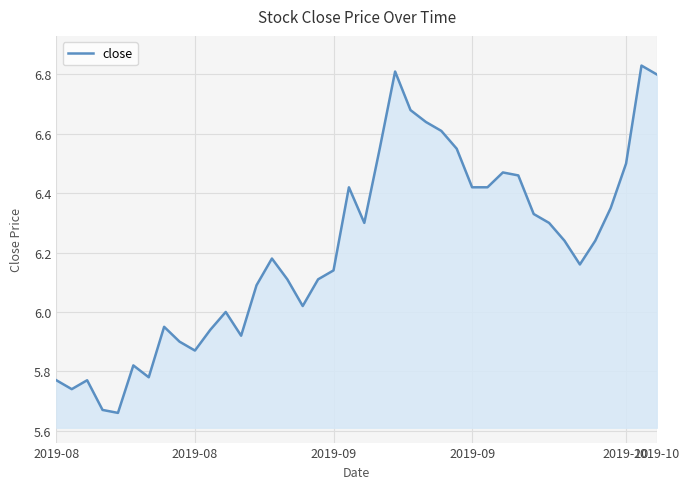

What is the difference between the maximum and minimum values?

1.2